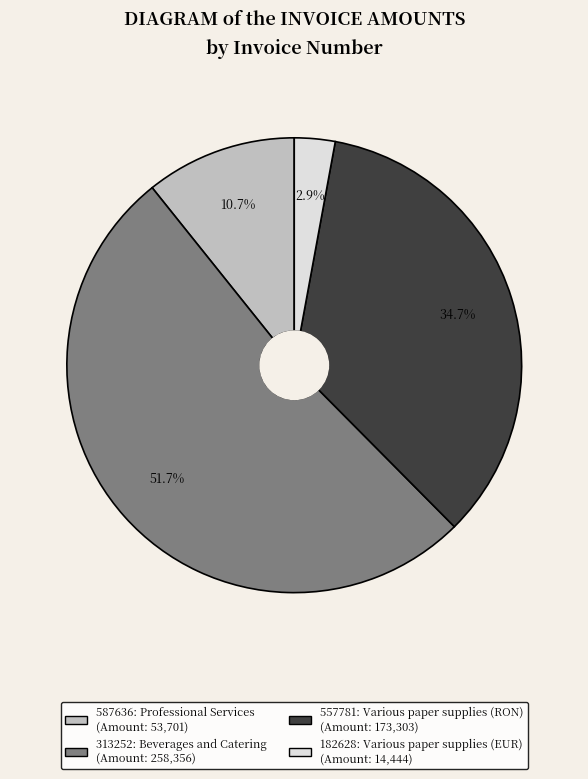

Between 182628 and 587636, which is larger?

587636